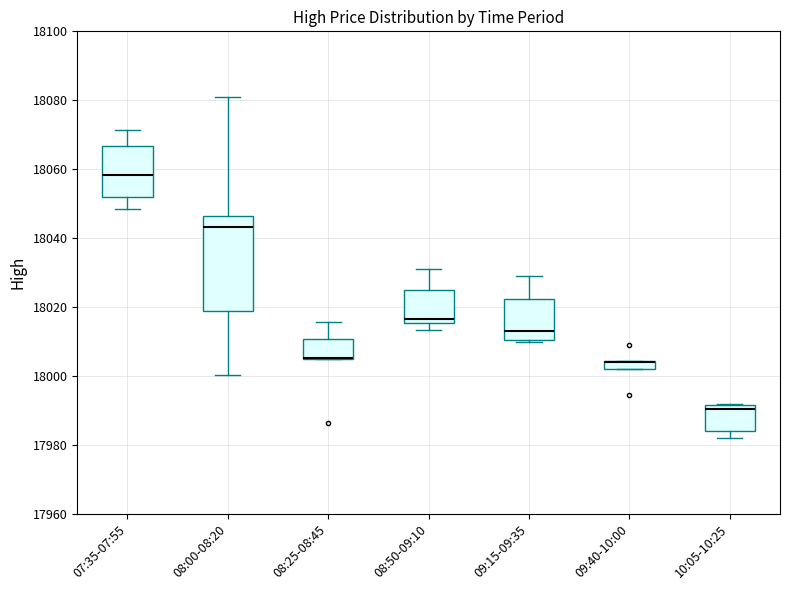

Which box is the tallest, from its lower edge to its upper edge?

08:00-08:20